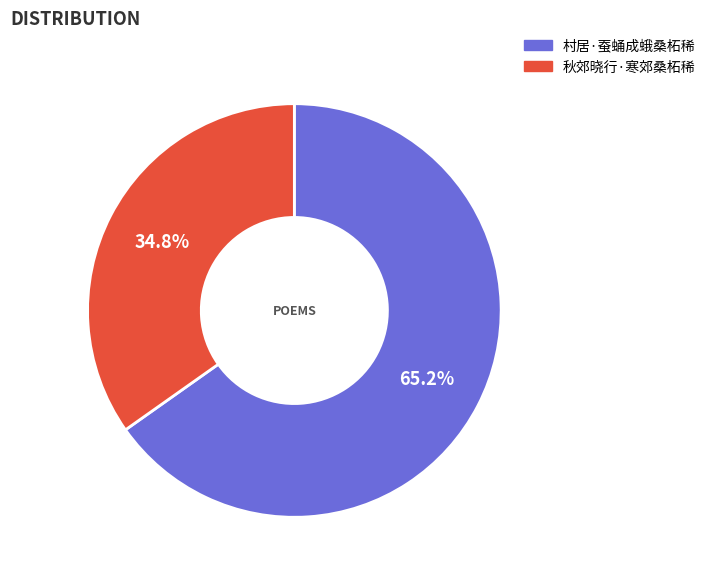

To the nearest percent, what is the average slice percentage?

50%